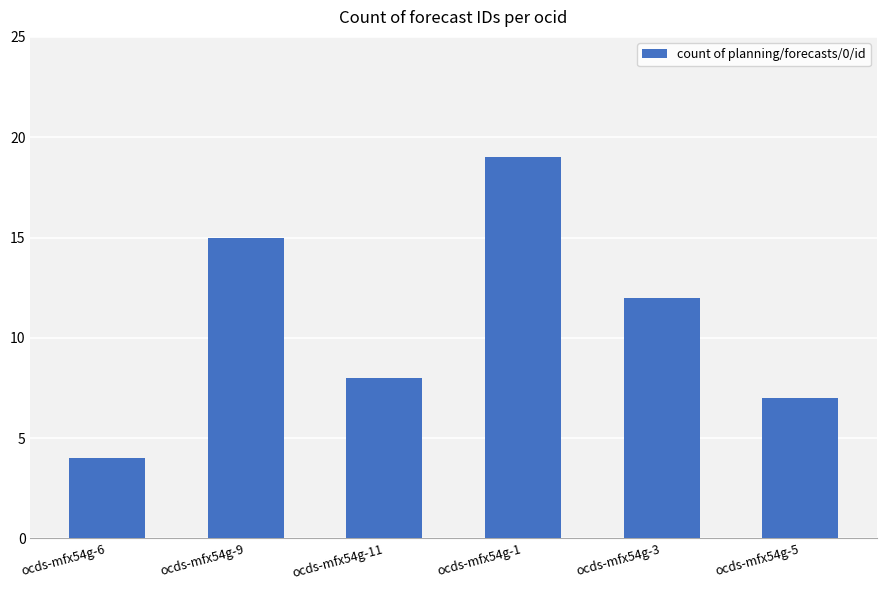

What position from the left is ocds-mfx54g-3?

5